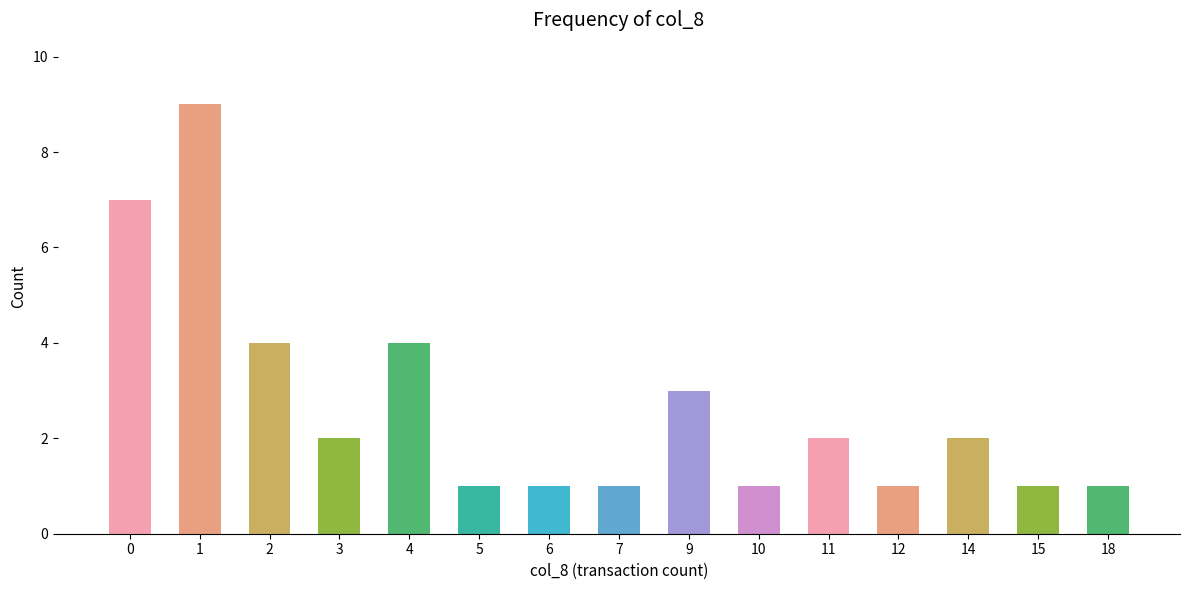

What is the average value?

3